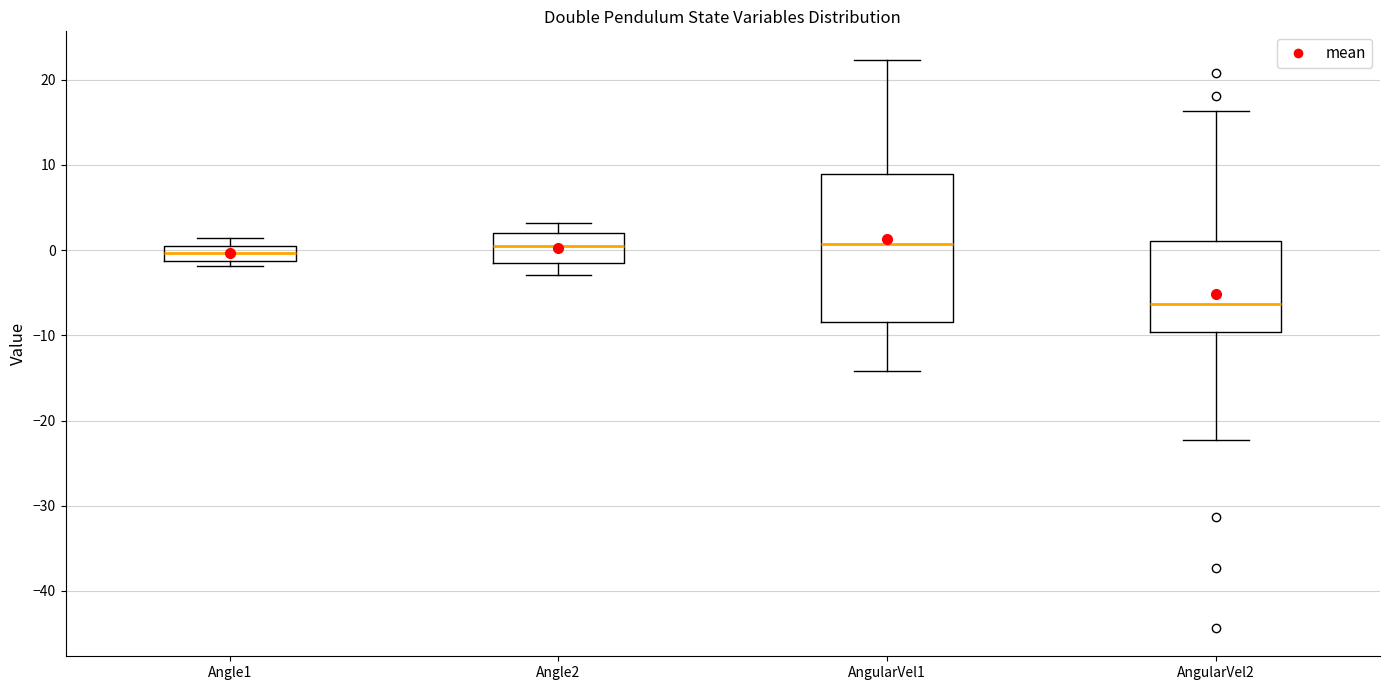

Comparing the boxes themselves (not the whiskers), which one is the tallest?

AngularVel1